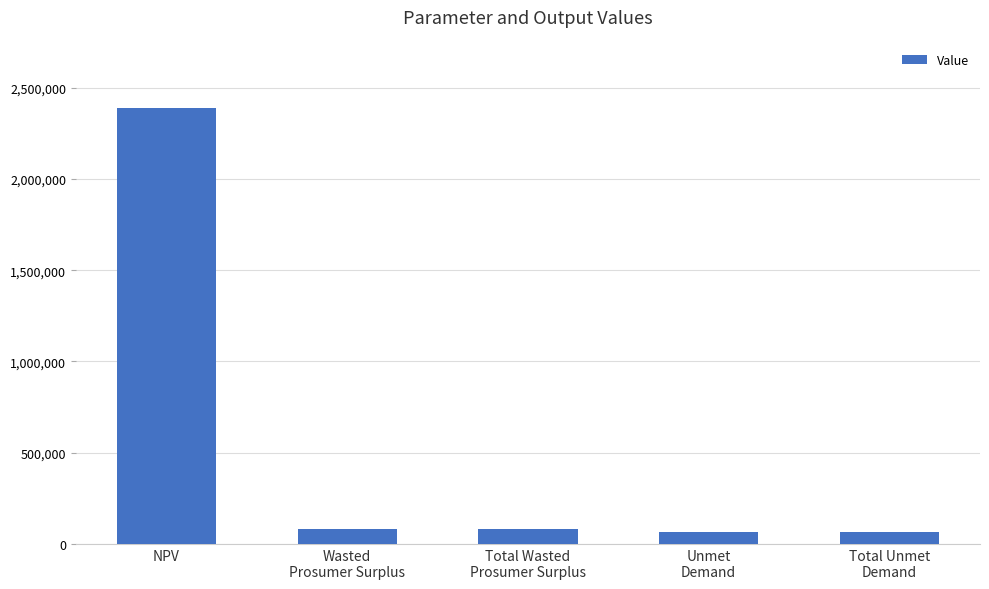

How many series are shown in this chart?

1